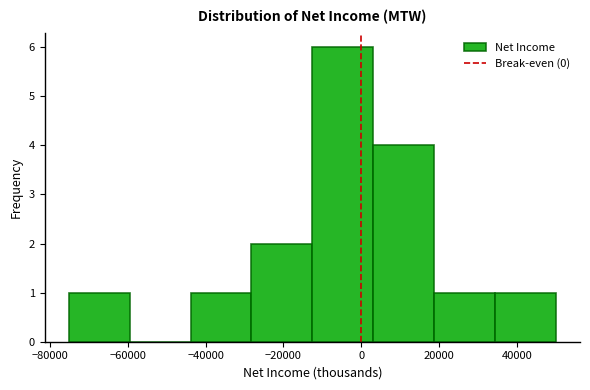

Reading left to right, transcribe this chart: for each bar, give the range it covers on the x-axis and its height. Neither the bar edges nor the heights are printed on the chart, so give them approximately, as read against the axes.

-76000 to -60000: 1
-60000 to -44000: 0
-44000 to -28000: 1
-28000 to -12000: 2
-12000 to 4000: 6
4000 to 18000: 4
18000 to 34000: 1
34000 to 50000: 1